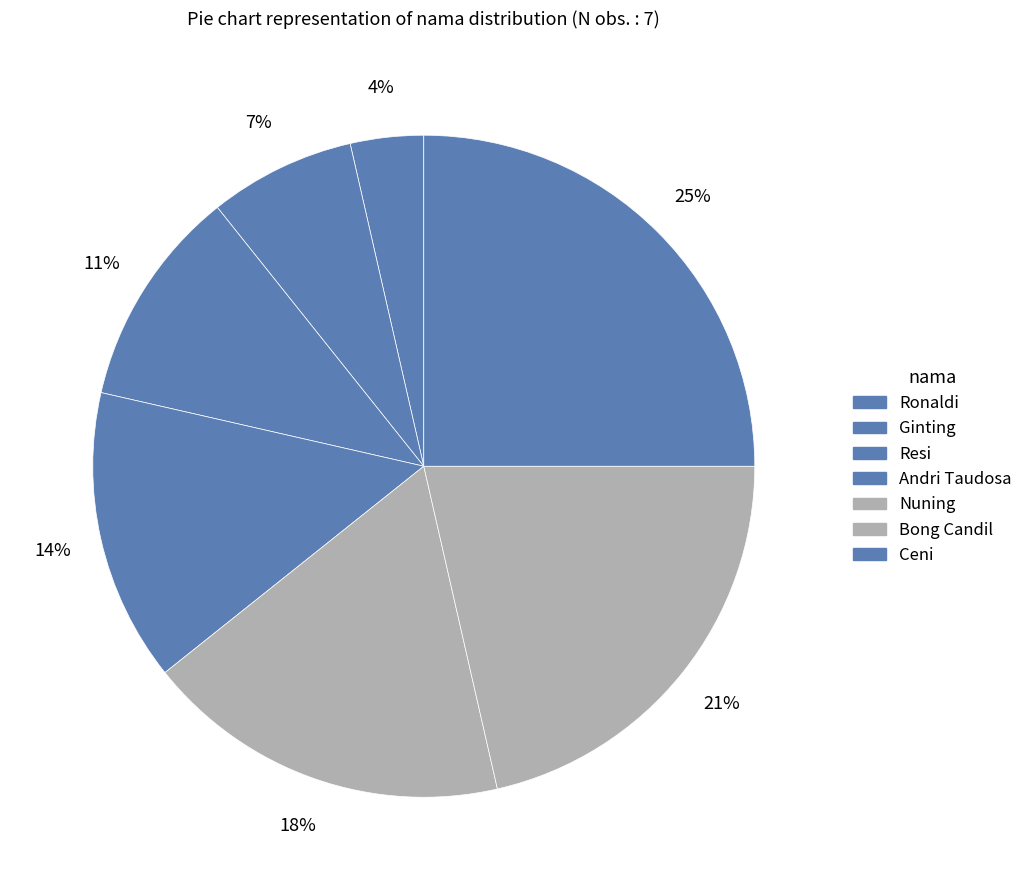

What percentage do Andri Taudosa and Resi together represent?

25.0%